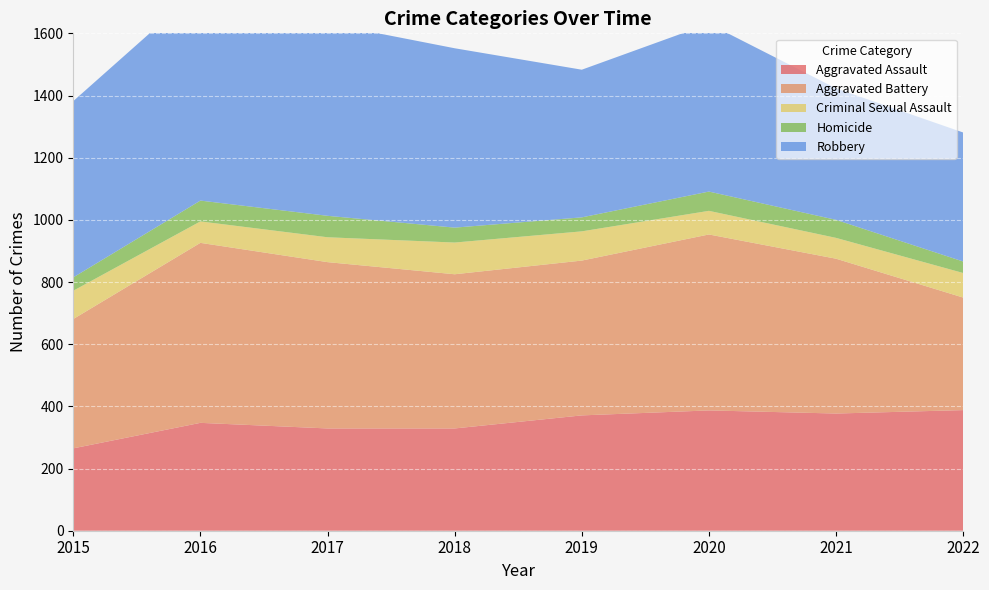

Reading left to right, transcribe all the data shown in this chart.

Aggravated Assault: 2015=265	2016=347	2017=329	2018=329	2019=371	2020=387	2021=377	2022=388
Aggravated Battery: 2015=416	2016=579	2017=535	2018=496	2019=498	2020=566	2021=498	2022=362
Criminal Sexual Assault: 2015=91	2016=69	2017=80	2018=102	2019=94	2020=76	2021=67	2022=79
Homicide: 2015=43	2016=67	2017=69	2018=48	2019=45	2020=62	2021=58	2022=37
Robbery: 2015=567	2016=683	2017=619	2018=577	2019=475	2020=540	2021=423	2022=415